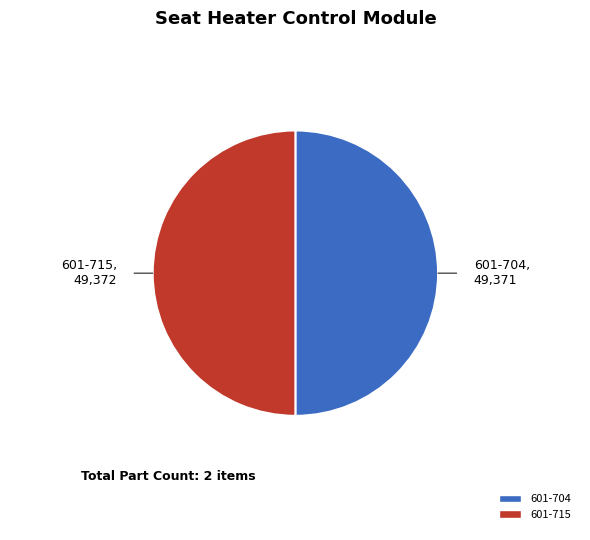

Is it true that 601-704 is 64% of the pie?

False